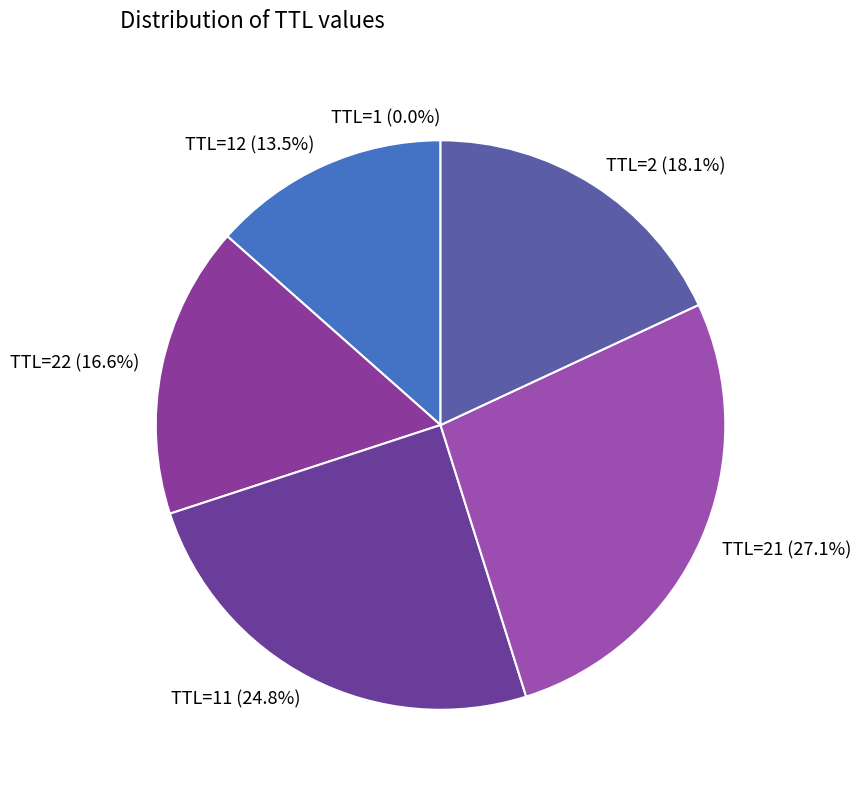

Does TTL=2 represent more than half of the total?

No